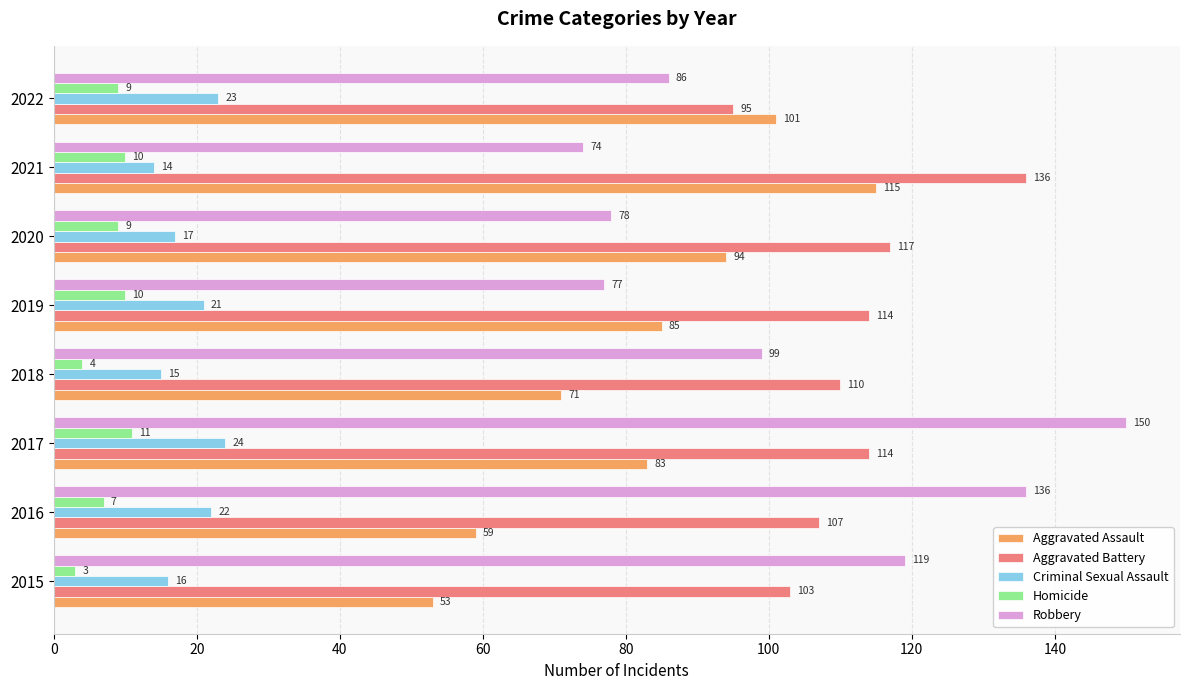

What is the maximum value for Aggravated Battery?

136